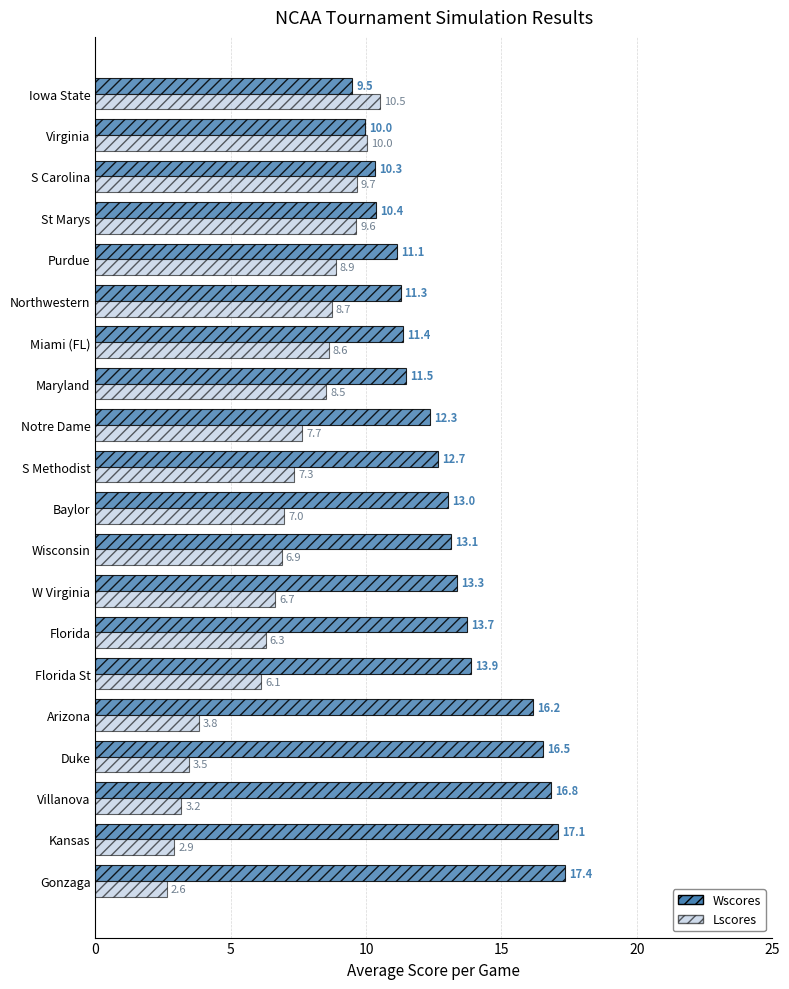

What is the spread (max minus min) of values at Arizona?

12.4